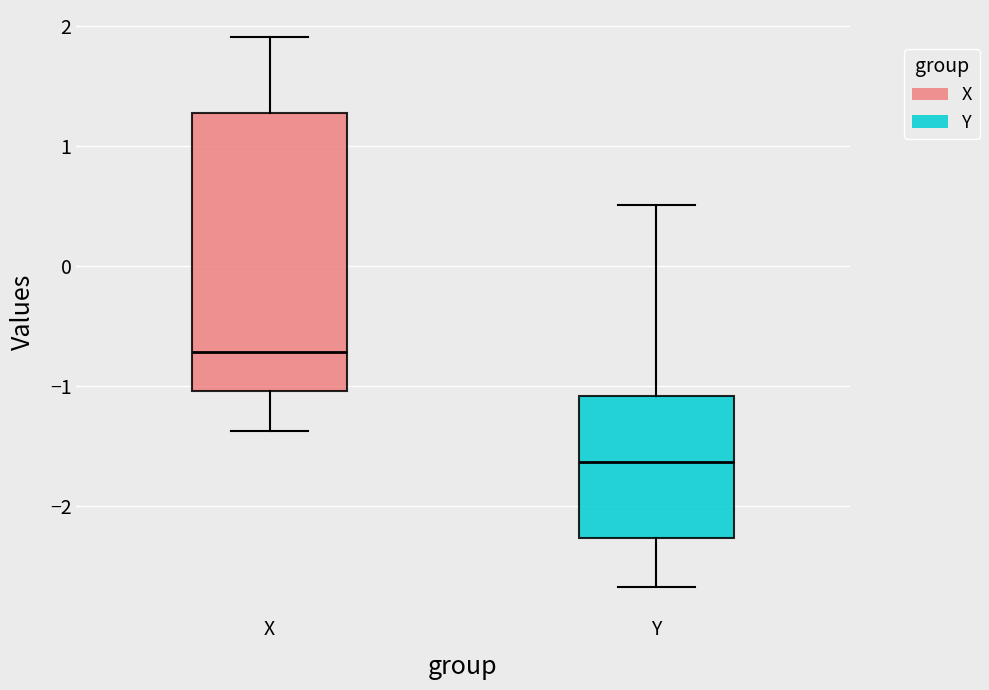

Reading left to right, read every box against the y-axis: the position of its median line, the range the box covers, and the ends of its whiskers. The values are not printed on the chart, so give them approximately, as read against the axis.

X: median -0.7, box -1.0 to 1.3, whiskers -1.4 to 1.9
Y: median -1.6, box -2.3 to -1.1, whiskers -2.7 to 0.5